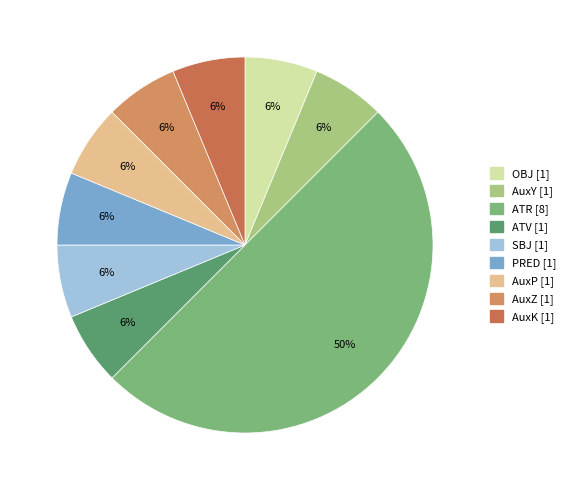

Does OBJ represent more than half of the total?

No